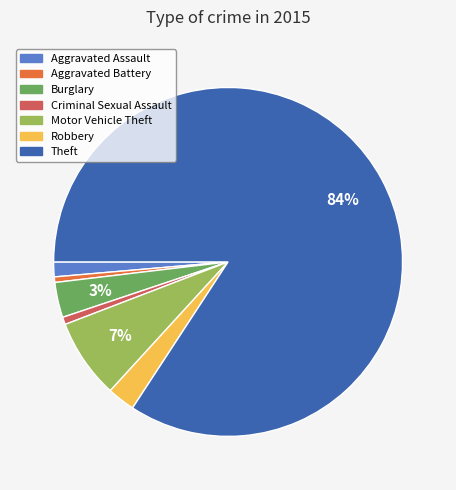

How many slices are in this pie chart?

7